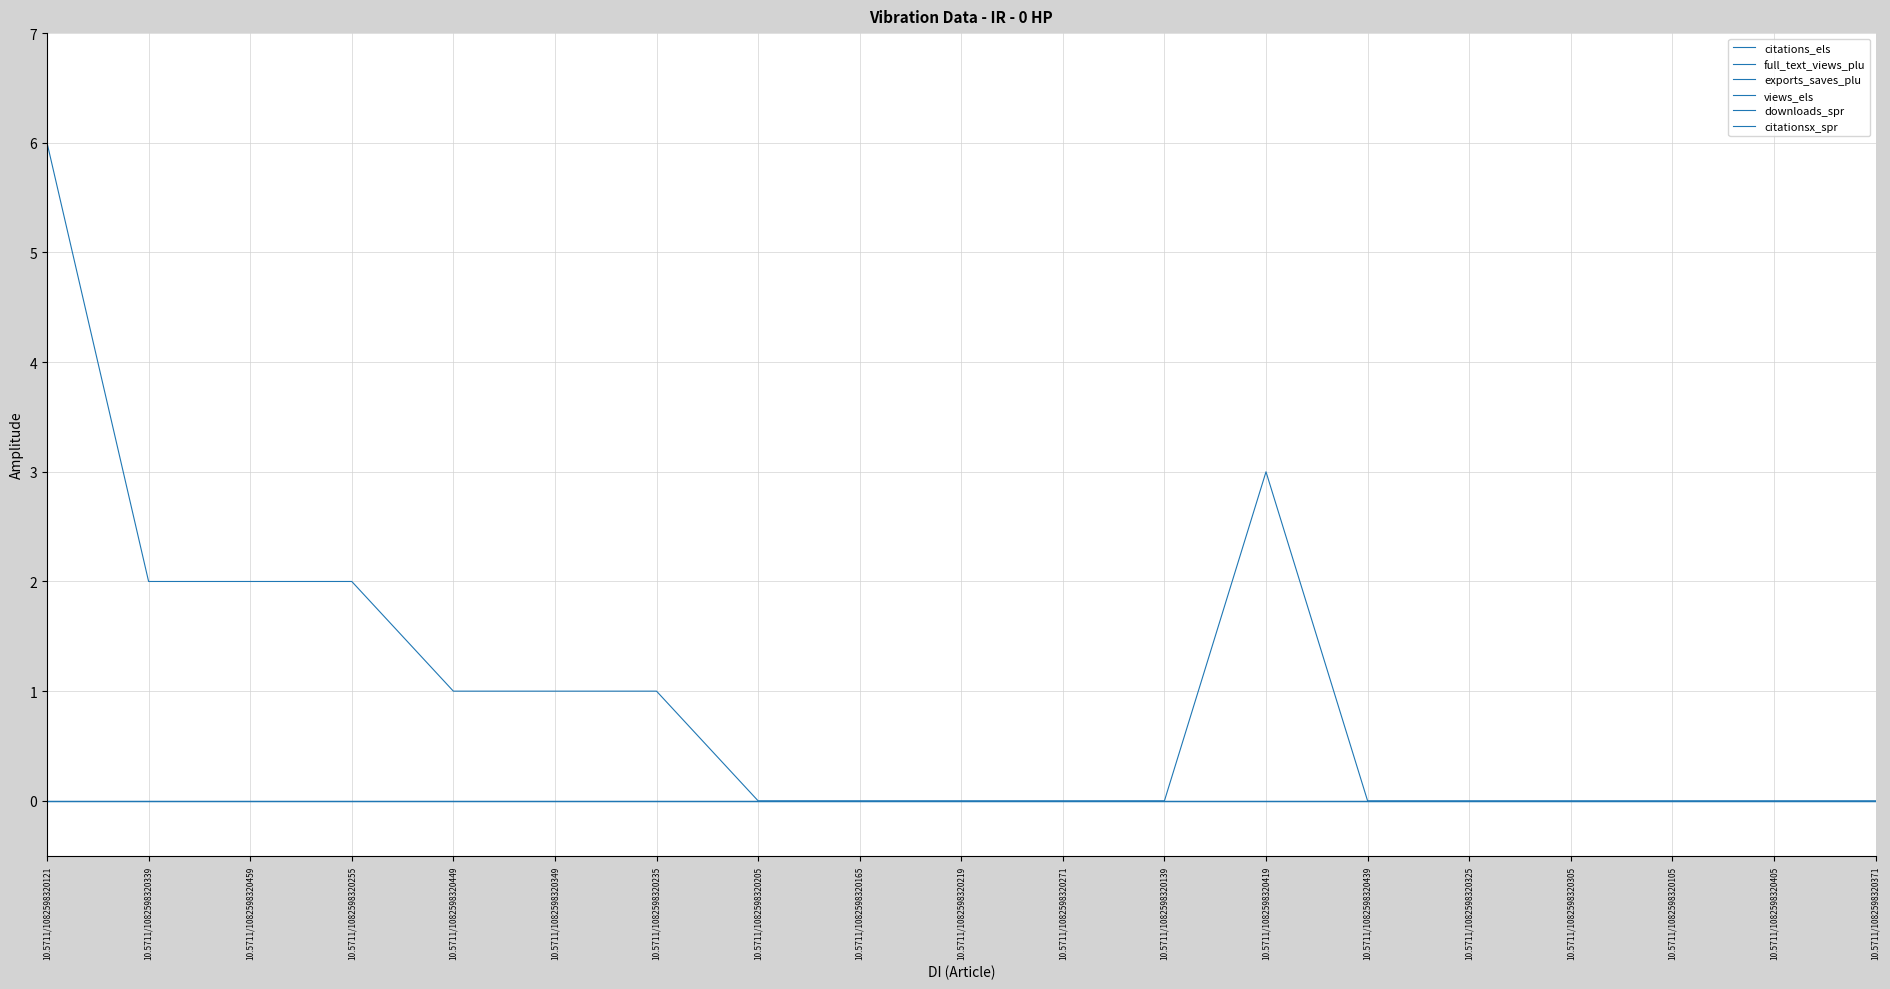

Does the chart have visible grid lines?

Yes